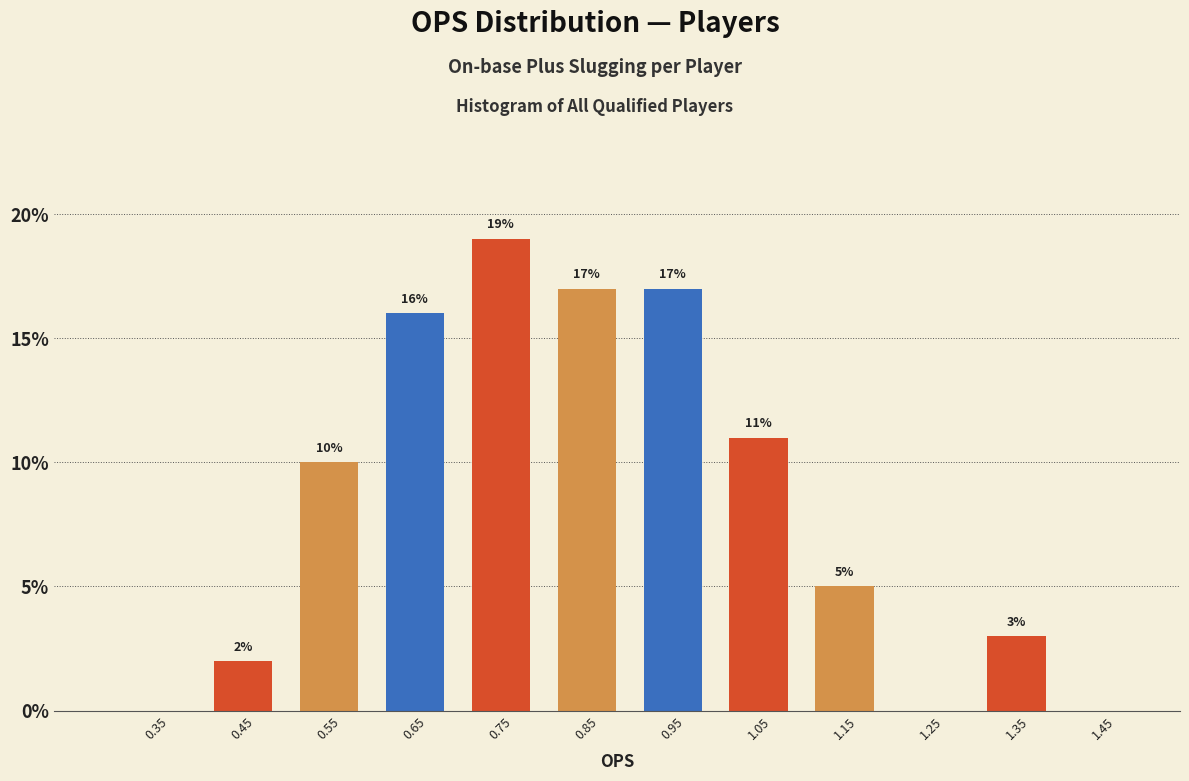

Over which range of the x-axis is the bar tallest?

0.7 to 0.8